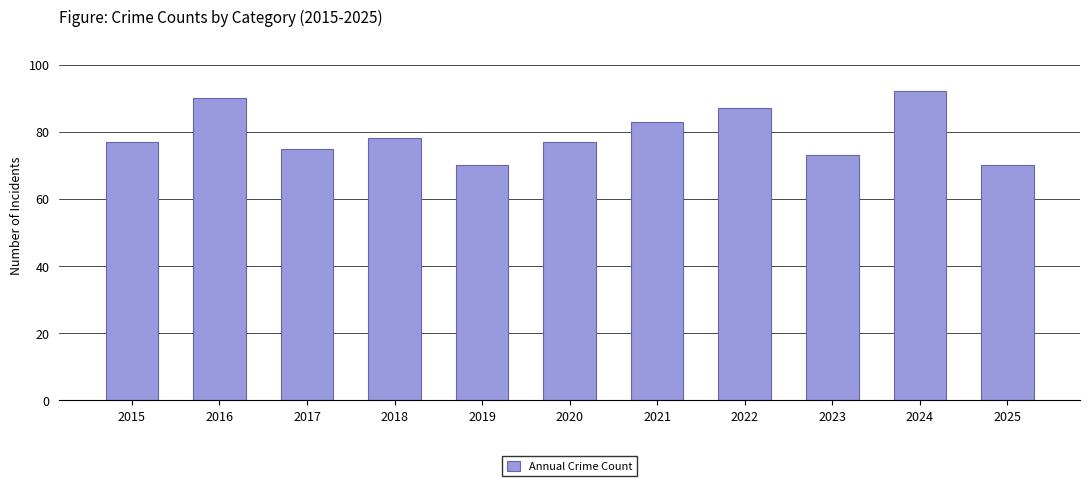

What is the sum of all values?

872